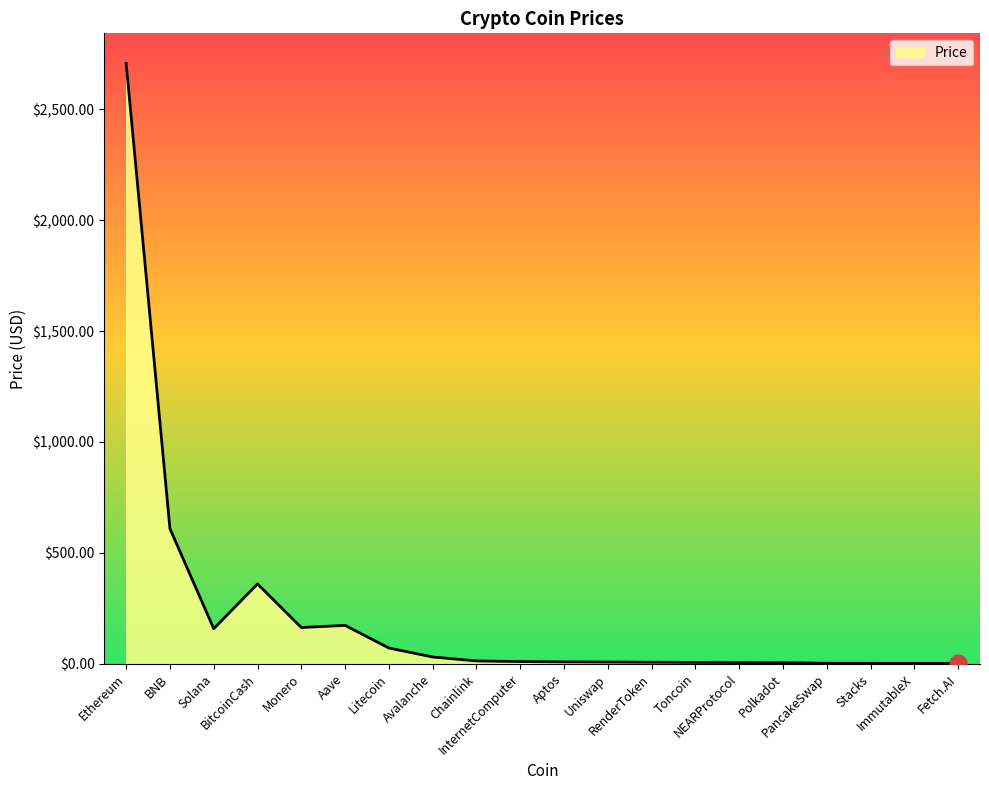

Reading right to left, extract all data points from this chart.

Fetch.AI=1.7	ImmutableX=1.8	Stacks=2.0	PancakeSwap=2.2	Polkadot=4.9	NEARProtocol=5.4	Toncoin=6.0	RenderToken=6.8	Uniswap=7.7	Aptos=8.4	InternetComputer=9.9	Chainlink=12.7	Avalanche=30.5	Litecoin=70.9	Aave=173.1	Monero=163.3	BitcoinCash=360.0	Solana=158.2	BNB=609.1	Ethereum=2707.2